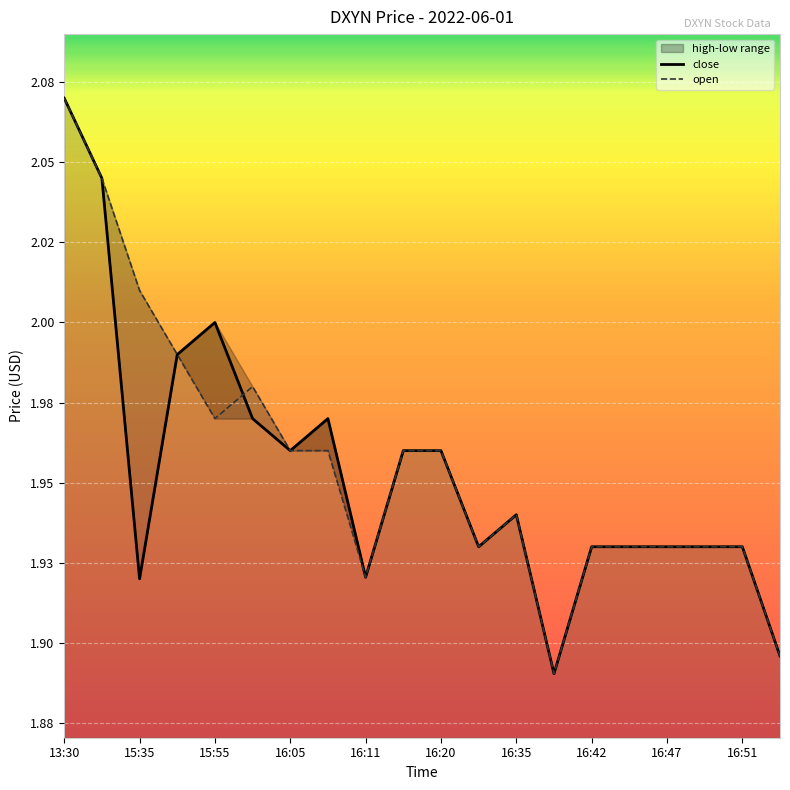

Which label corresponds to the smallest value in the chart?

16:37